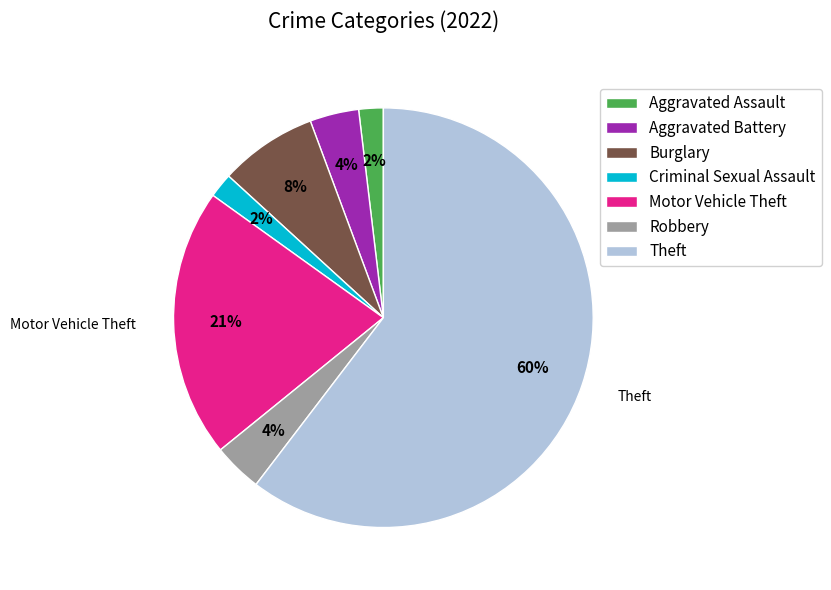

To the nearest percent, what is the combined percentage of Aggravated Battery and Criminal Sexual Assault?

6%